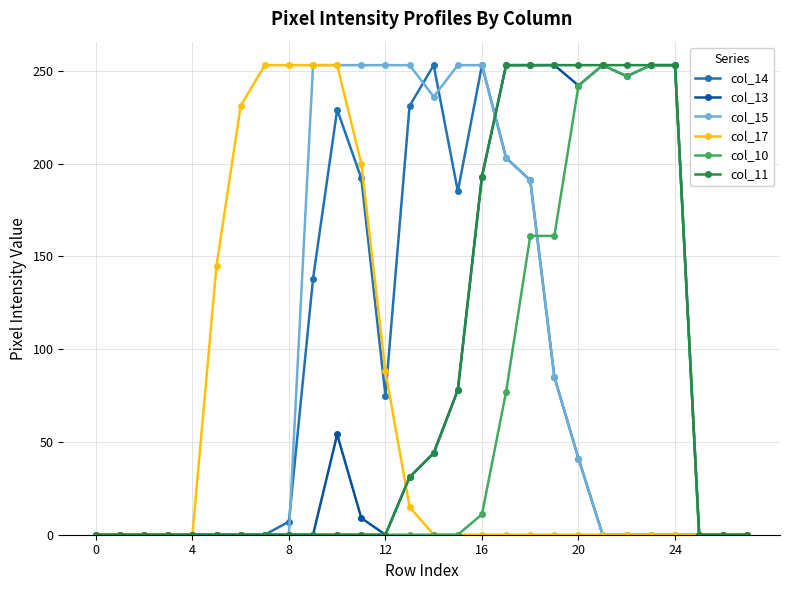

At how many categories does at least one series exceed 25?

20